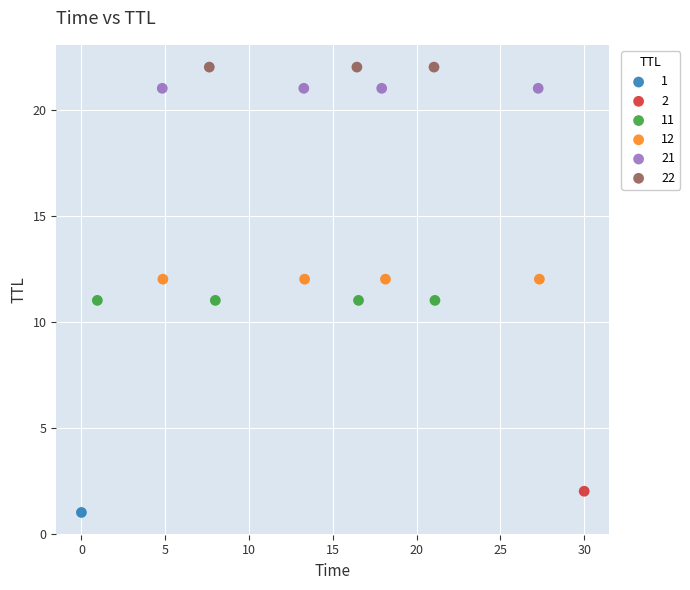

What are all the series names shown in the legend?

1, 2, 11, 12, 21, 22